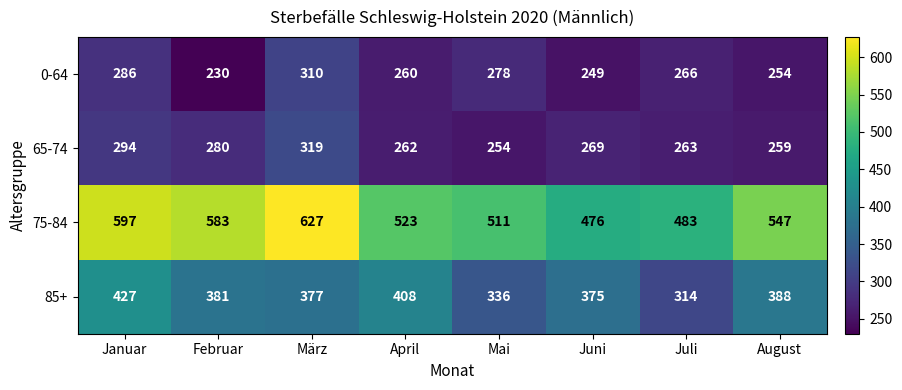

Rank the series by their maximum value, from highest to lowest.

75-84, 85+, 65-74, 0-64